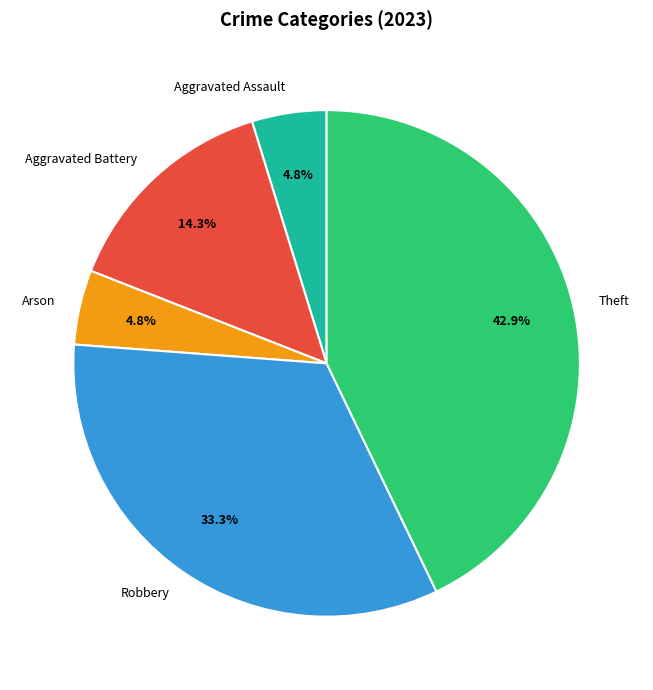

Is there a majority slice in this chart?

No